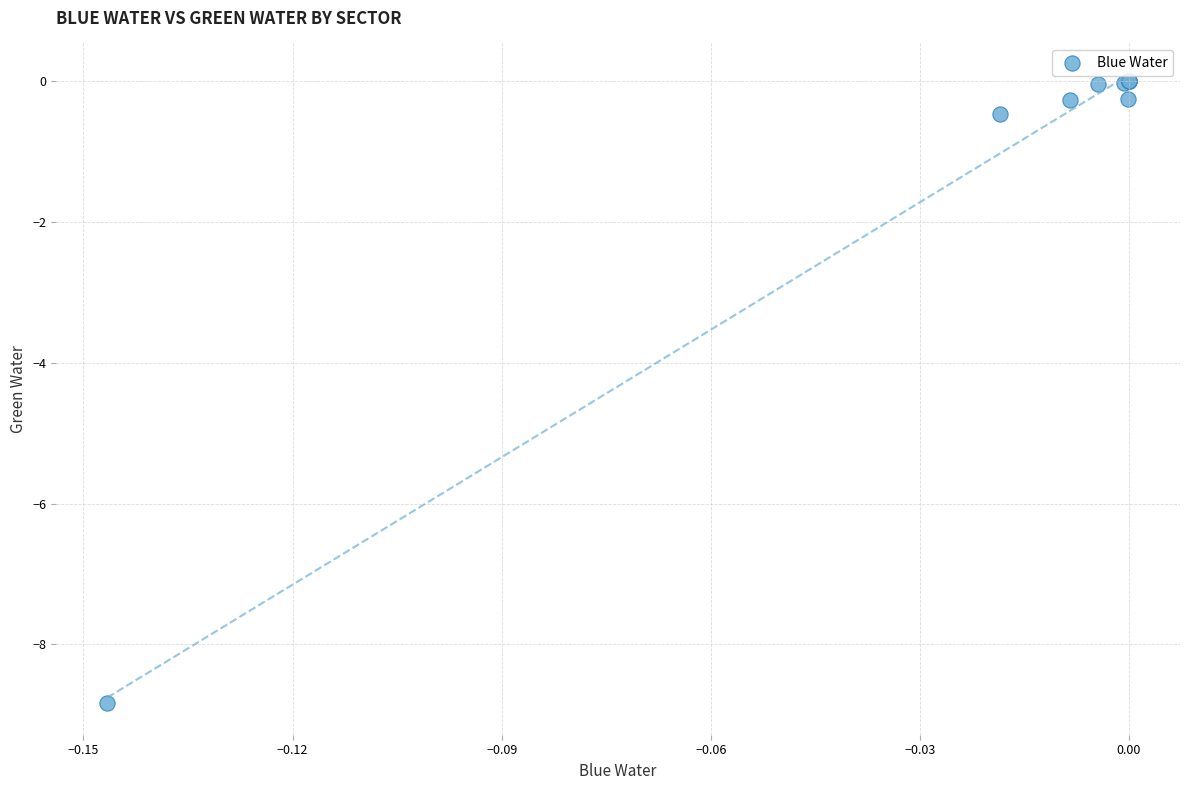

What Y value in the scatter plot is closest to -4?

-0.5